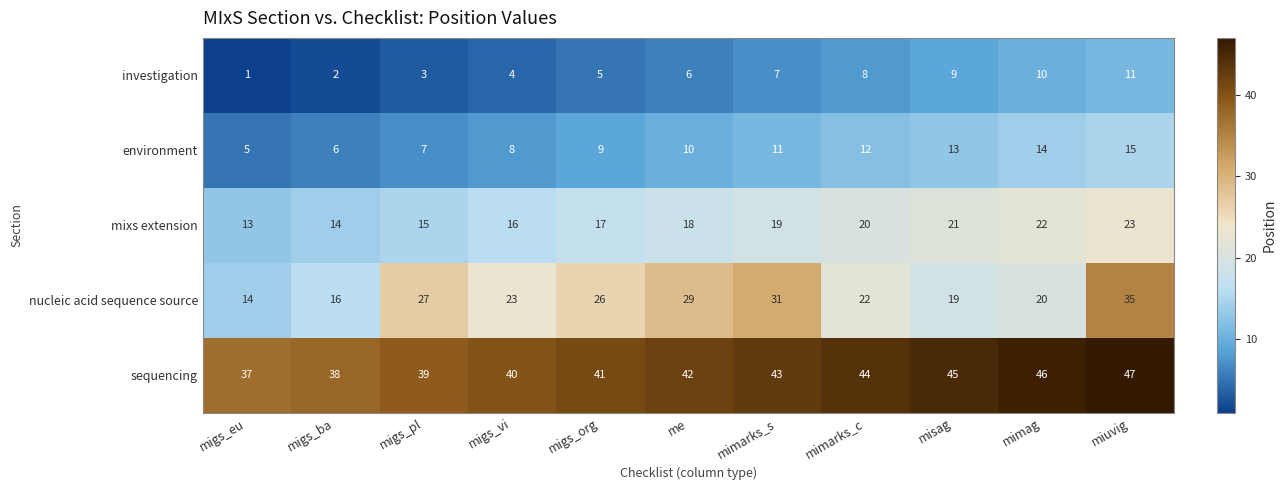

List the series in order of their peak value, lowest first.

investigation, environment, mixs extension, nucleic acid sequence source, sequencing